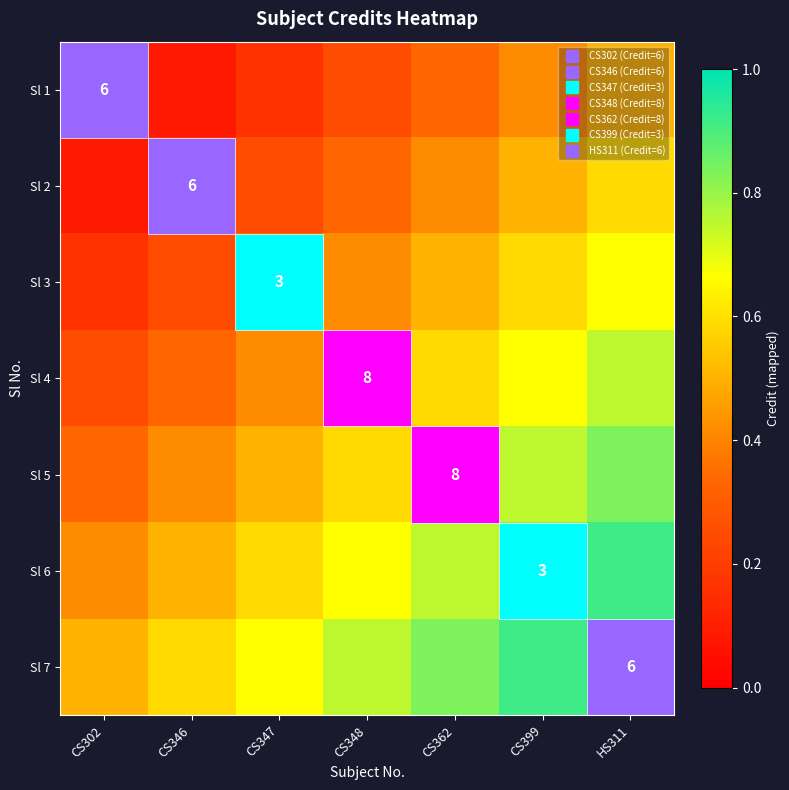

At which category does the chart reach its minimum across all series?

CS302